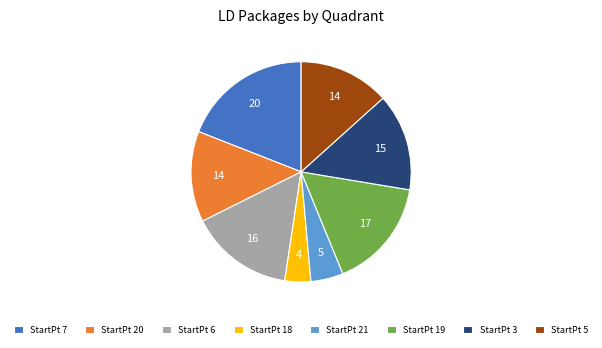

Which category has the smallest portion of the pie?

StartPt 18